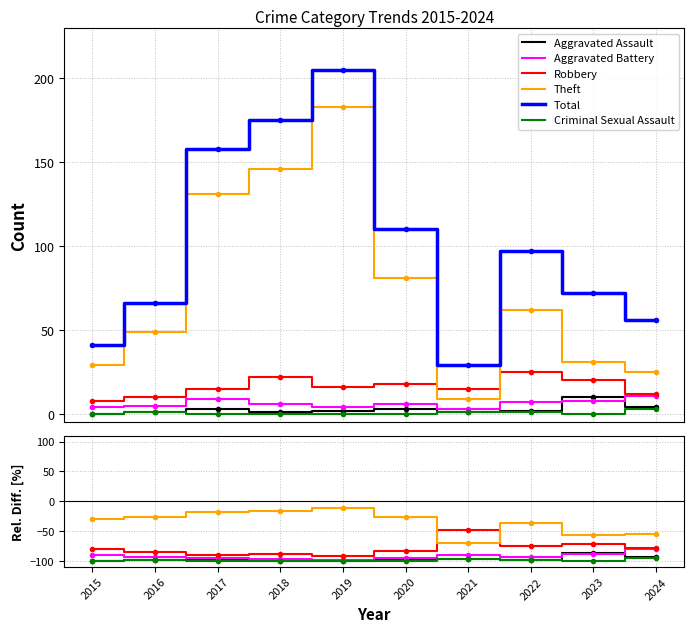

What is the spread (max minus min) of values at 2020?

210.0